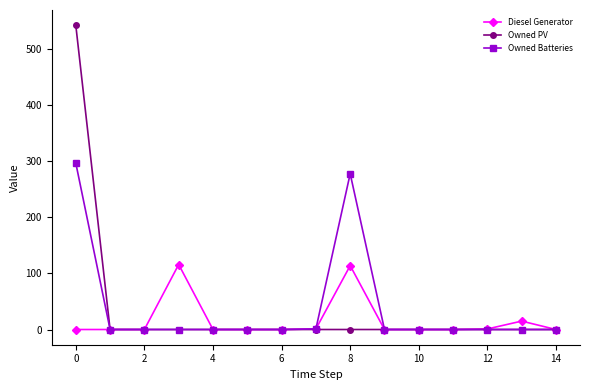

Rank the series by their maximum value, from lowest to highest.

Diesel Generator, Owned Batteries, Owned PV